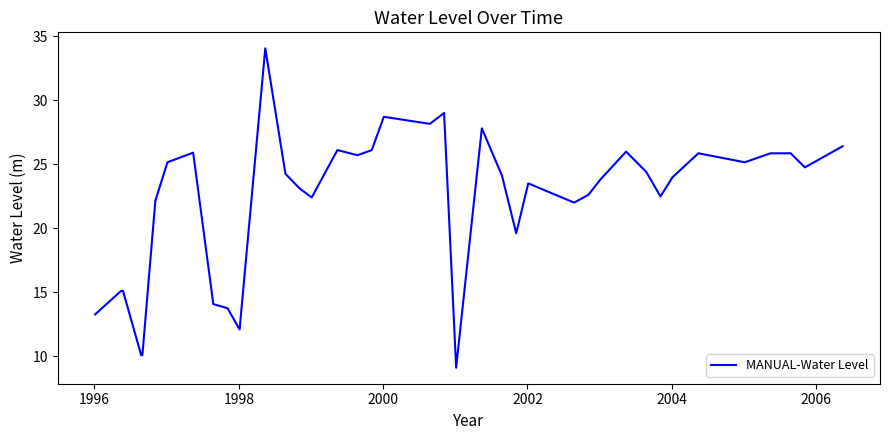

What is the minimum value shown in the chart?

9.1